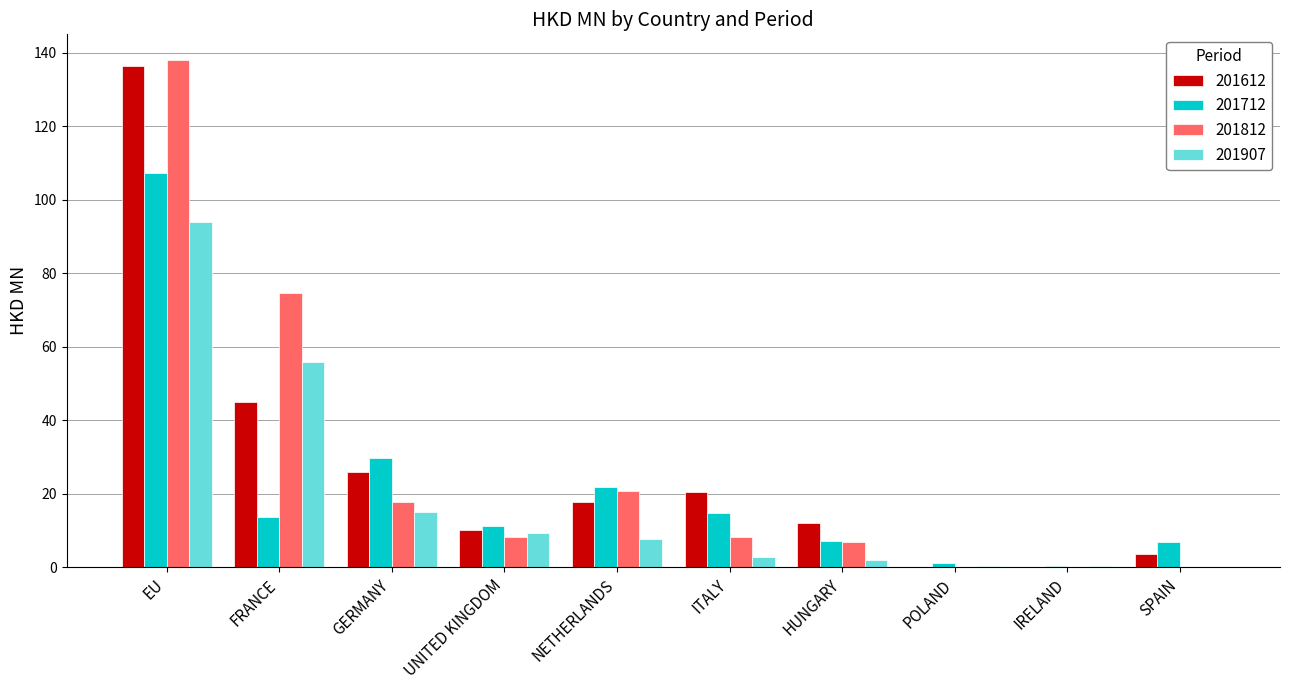

Are the bars horizontal?

No